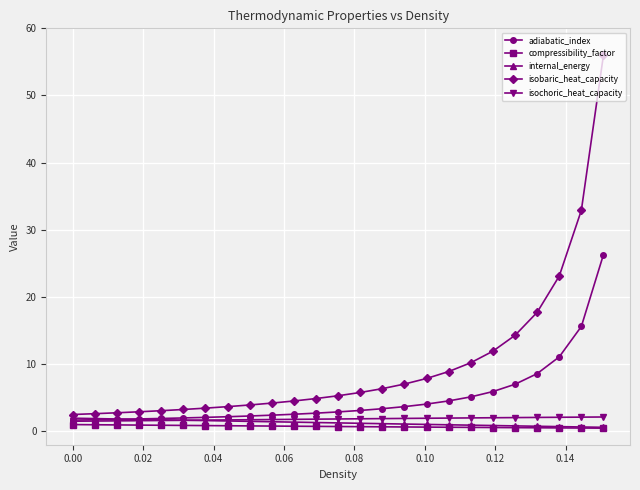

What is the value of the isobaric_heat_capacity point at the 21st from the left?

14.3